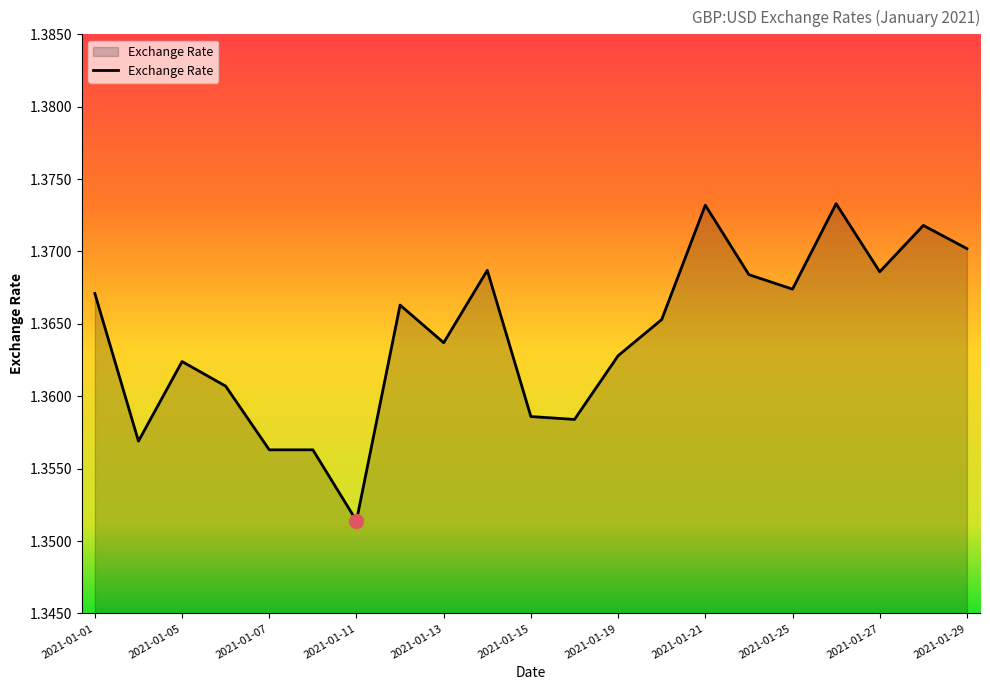

How many lines are shown in the chart?

1